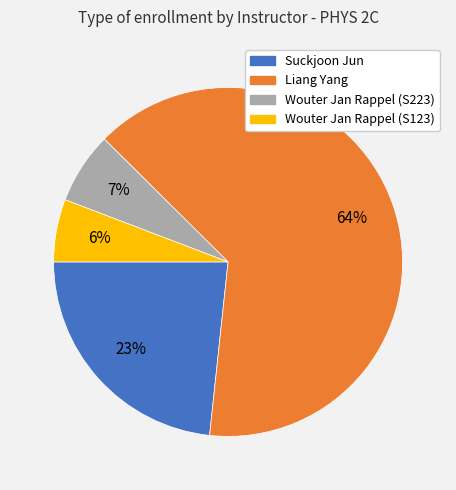

Which category has the smallest portion of the pie?

Wouter Jan Rappel (S123)